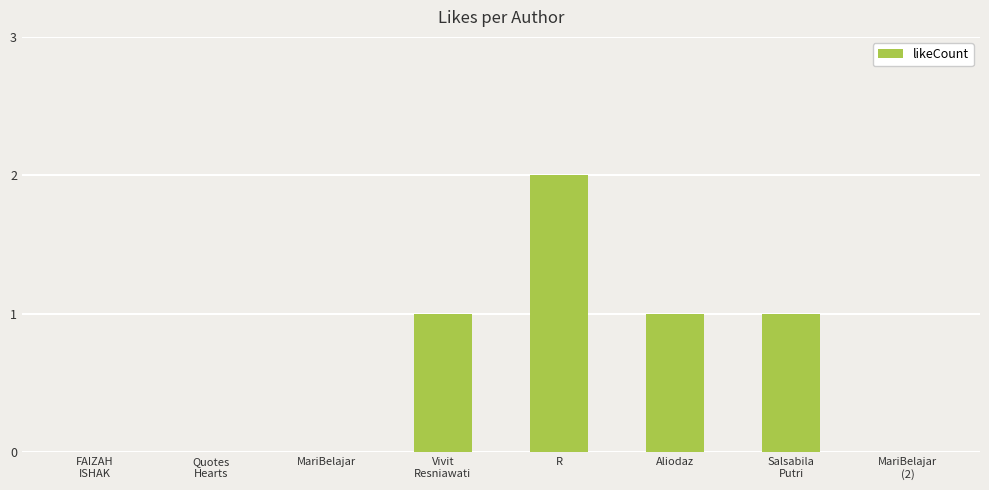

Which has a higher value, MariBelajar or Aliodaz?

Aliodaz